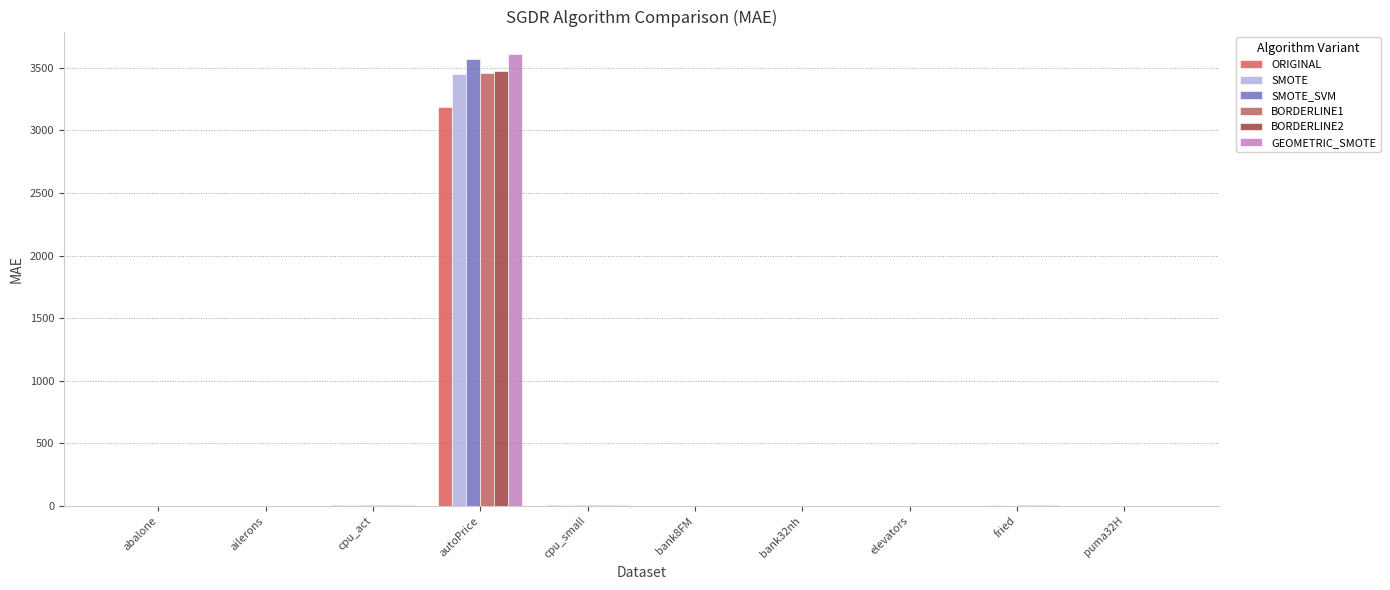

True or false: SMOTE_SVM has a value of 0.1 at bank8FM.

True